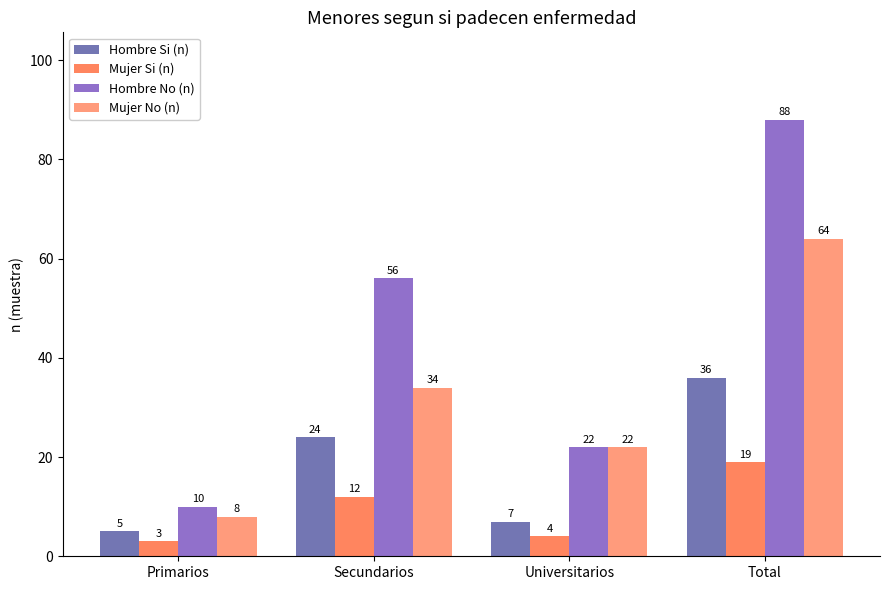

True or false: Hombre No (n) has a value of 88 at Total.

True